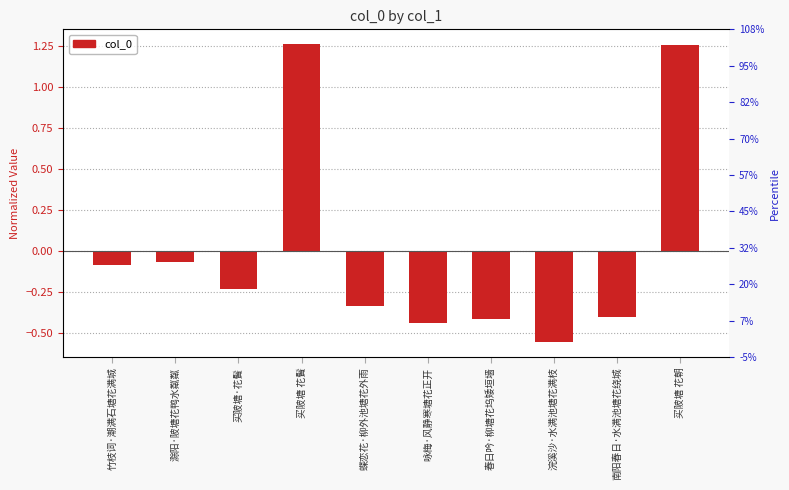

Which label corresponds to the largest value in the chart?

买陂塘 花䰅